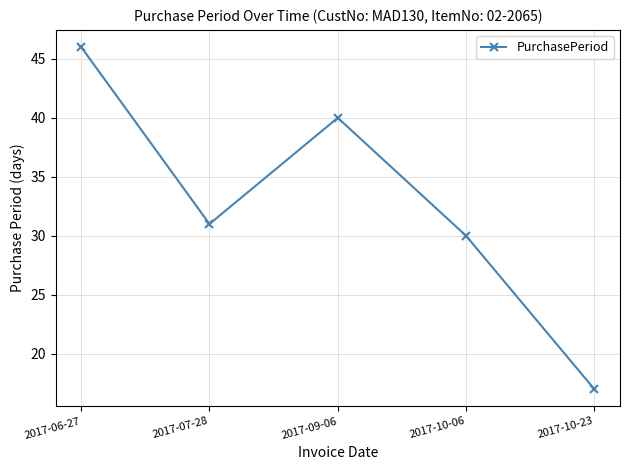

Does the chart have visible grid lines?

Yes